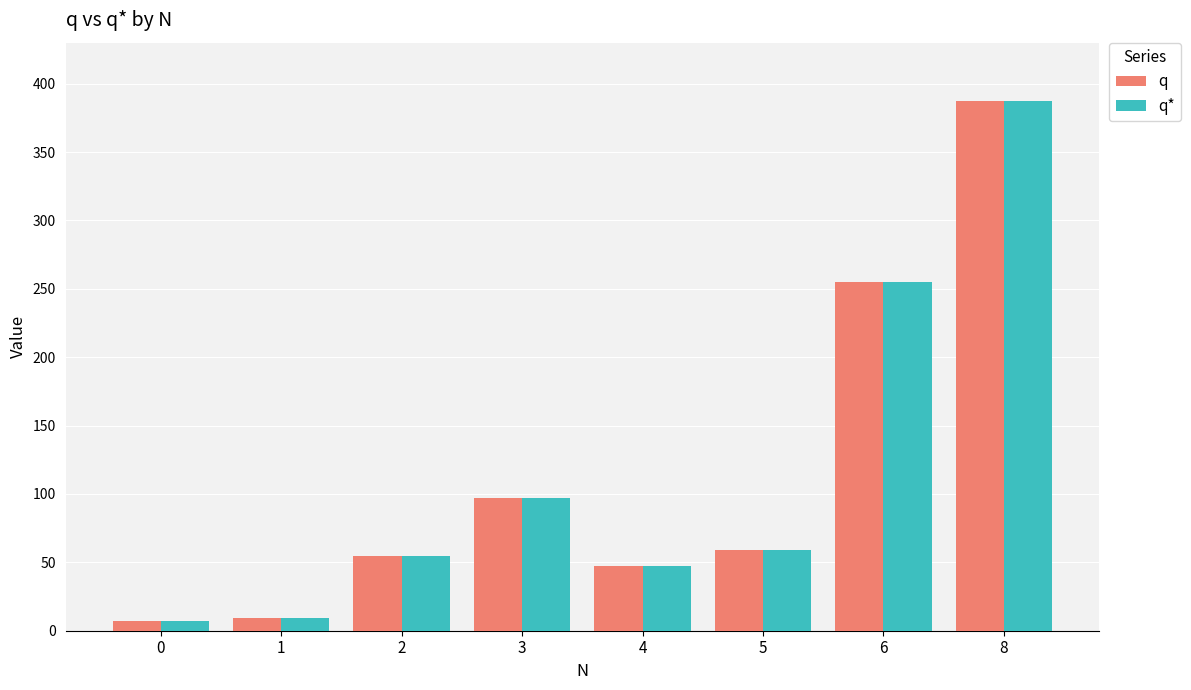

The value of q* at 2 is 55. True or false?

True